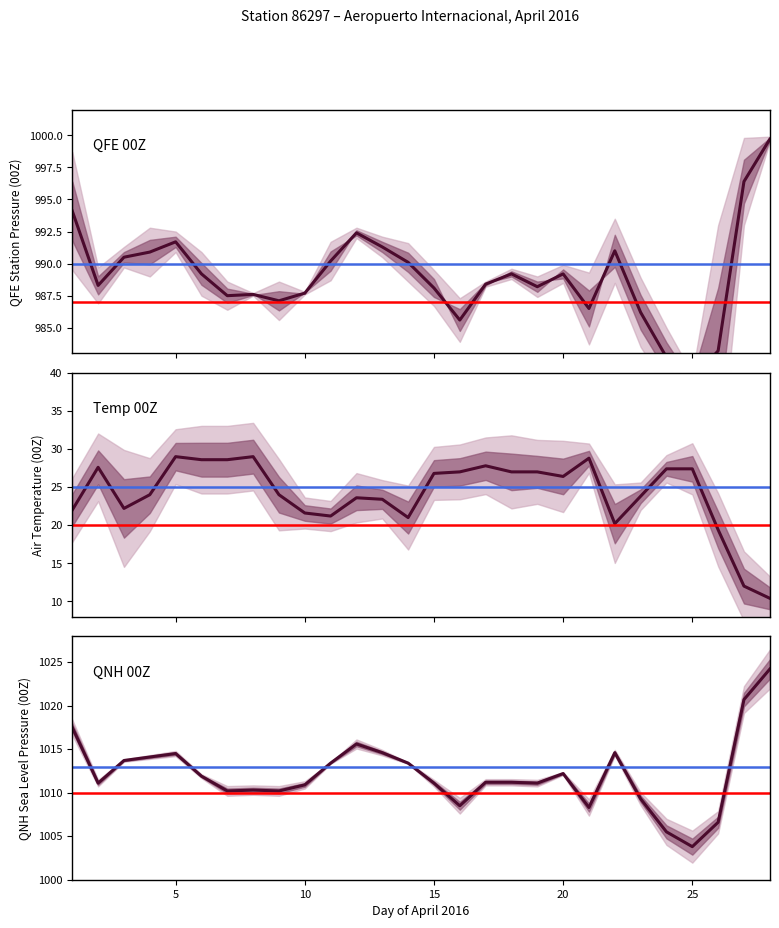

True or false: QNH 00Z and QFE 00Z cross at least once.

False